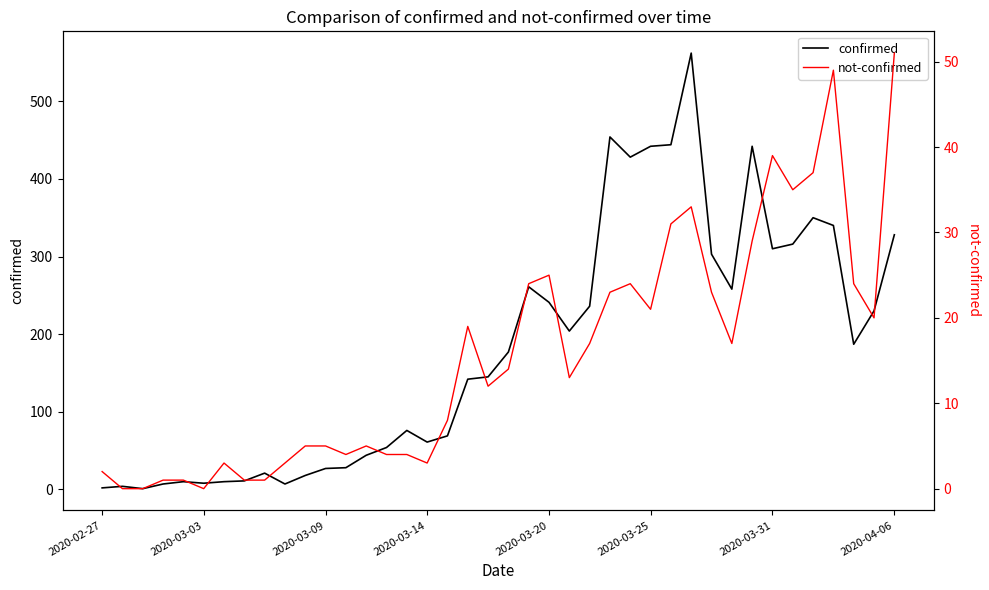

What are all the series names shown in the legend?

confirmed, not-confirmed